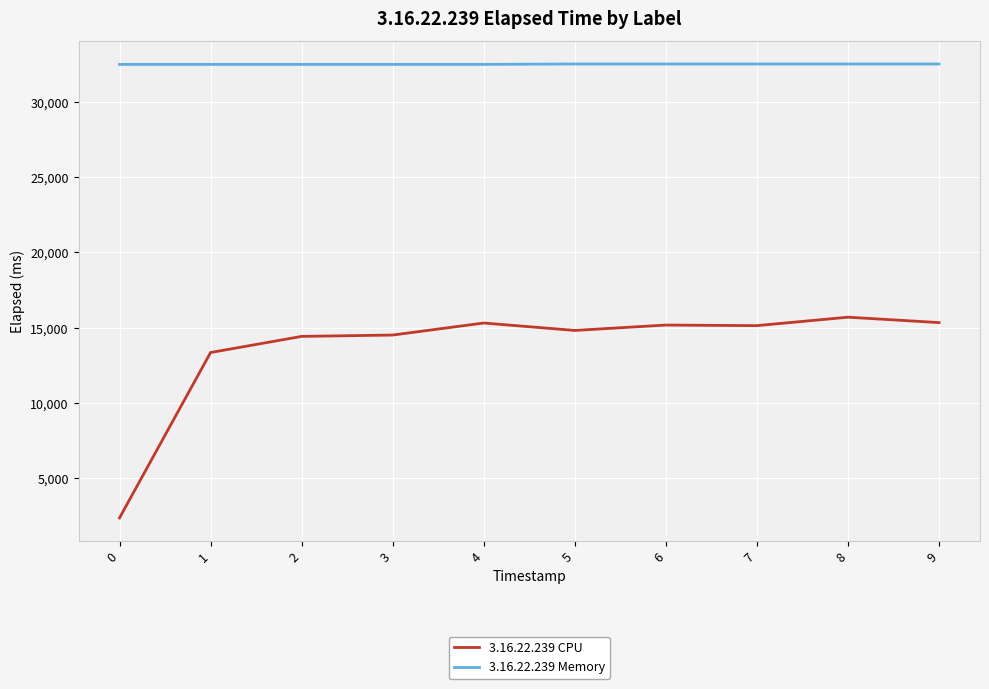

True or false: 3.16.22.239 Memory has a value of 32482 at 0.

True